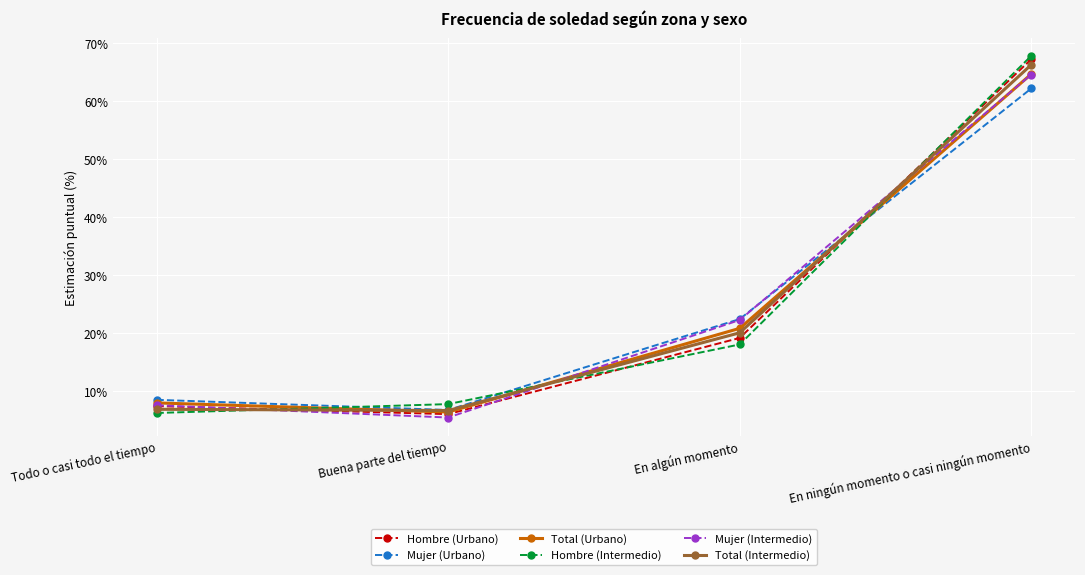

Which series changed the most between En algún momento and En ningún momento o casi ningún momento?

Hombre (Intermedio)